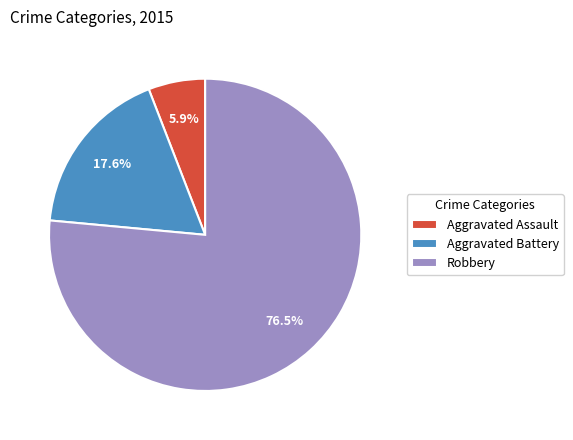

Which has a higher value, Robbery or Aggravated Assault?

Robbery